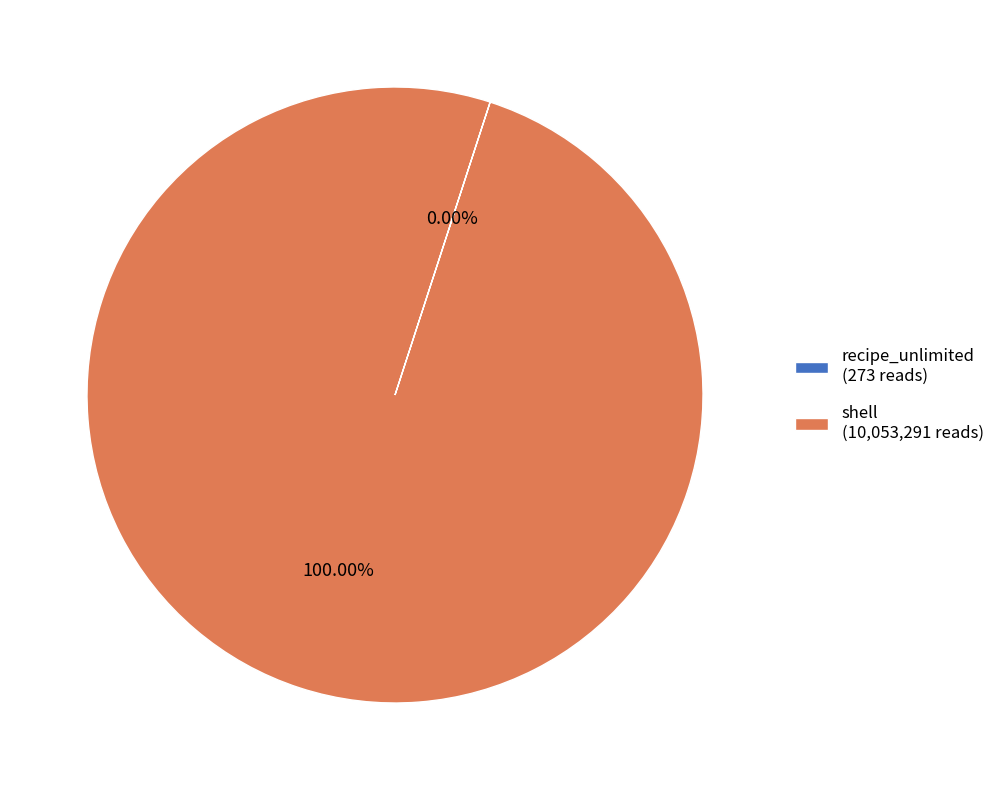

Is there any slice that represents more than half of the pie?

Yes